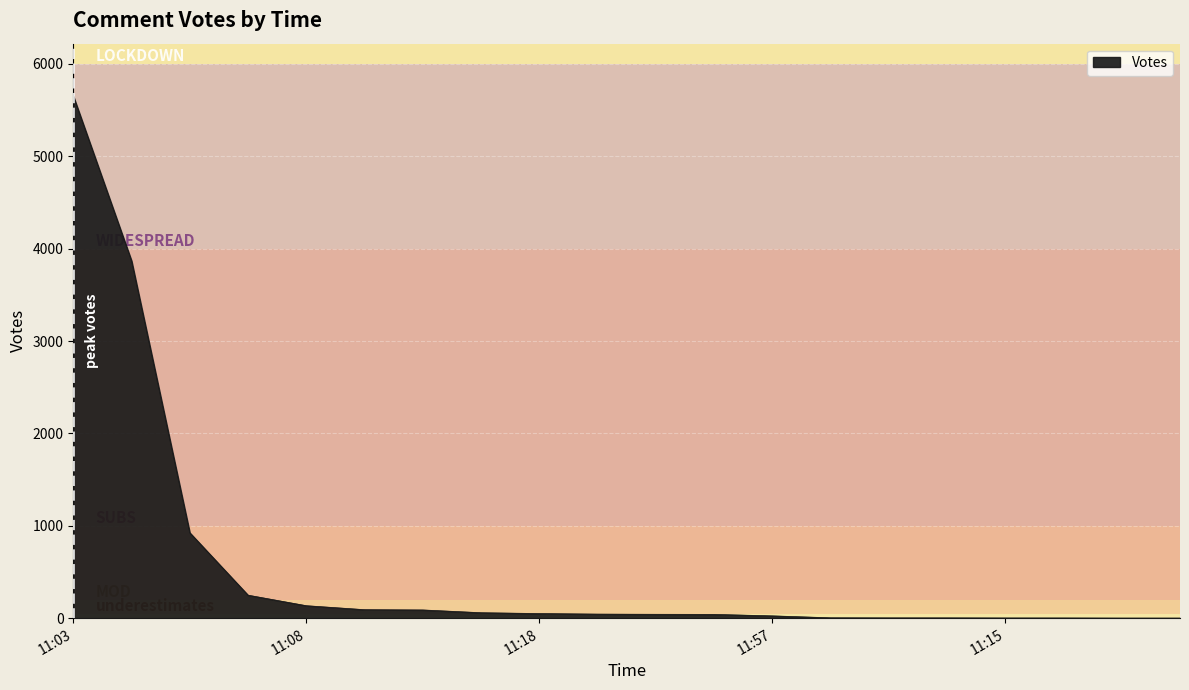

What is the maximum value shown in the chart?

5654